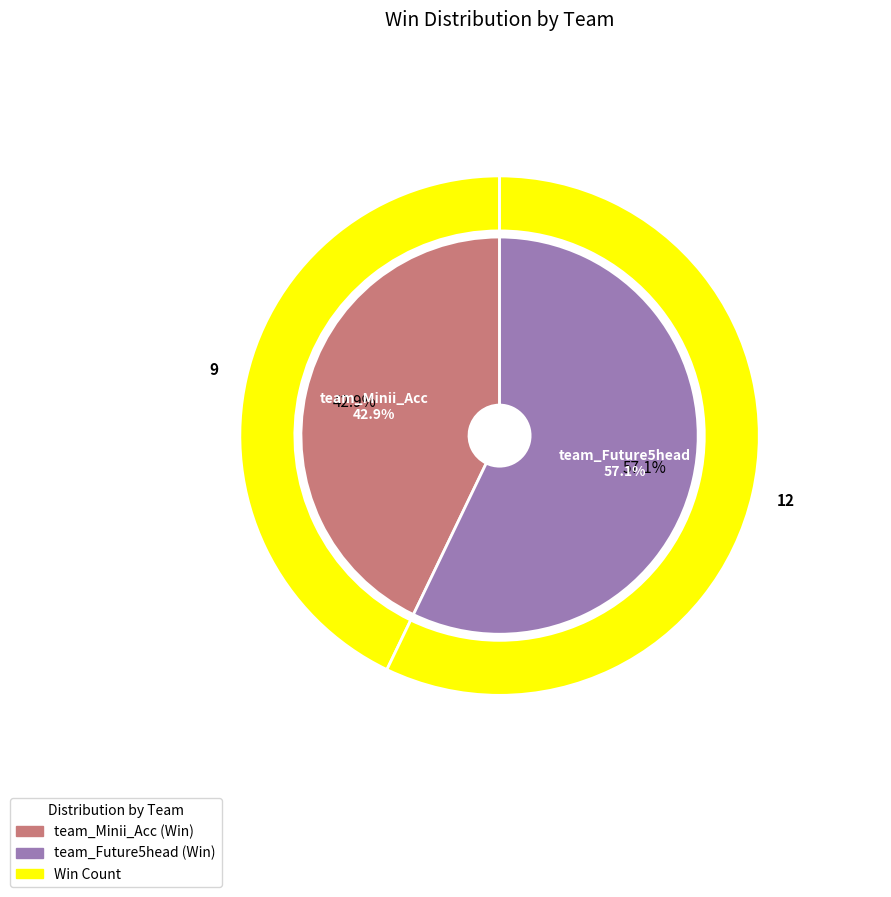

To the nearest percent, what percentage of the pie is team_Minii_Acc?

43%